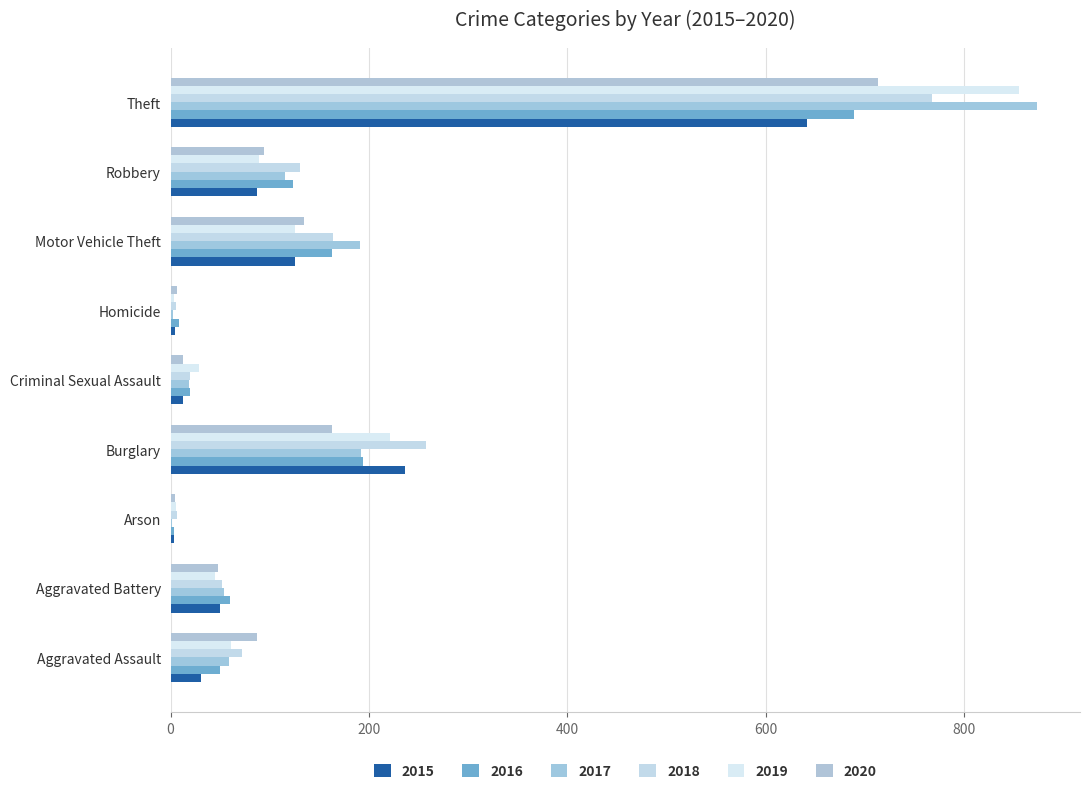

How many distinct data groups are displayed?

6